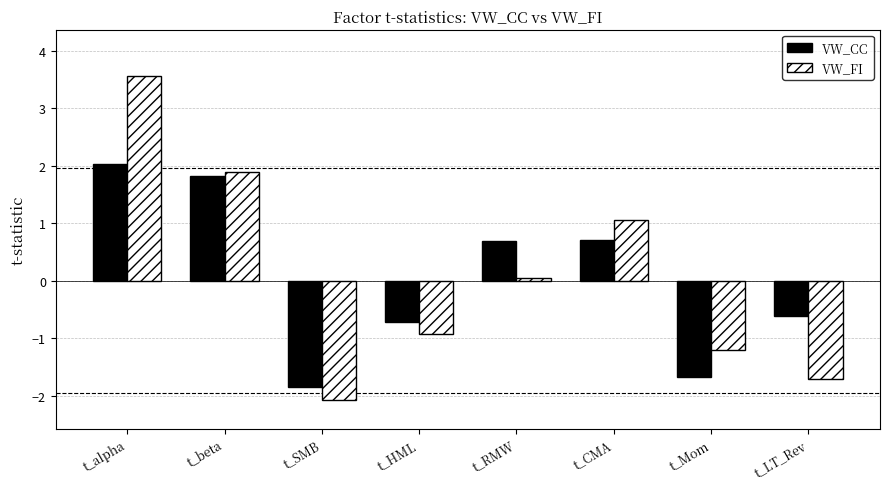

How many groups of bars are there?

8